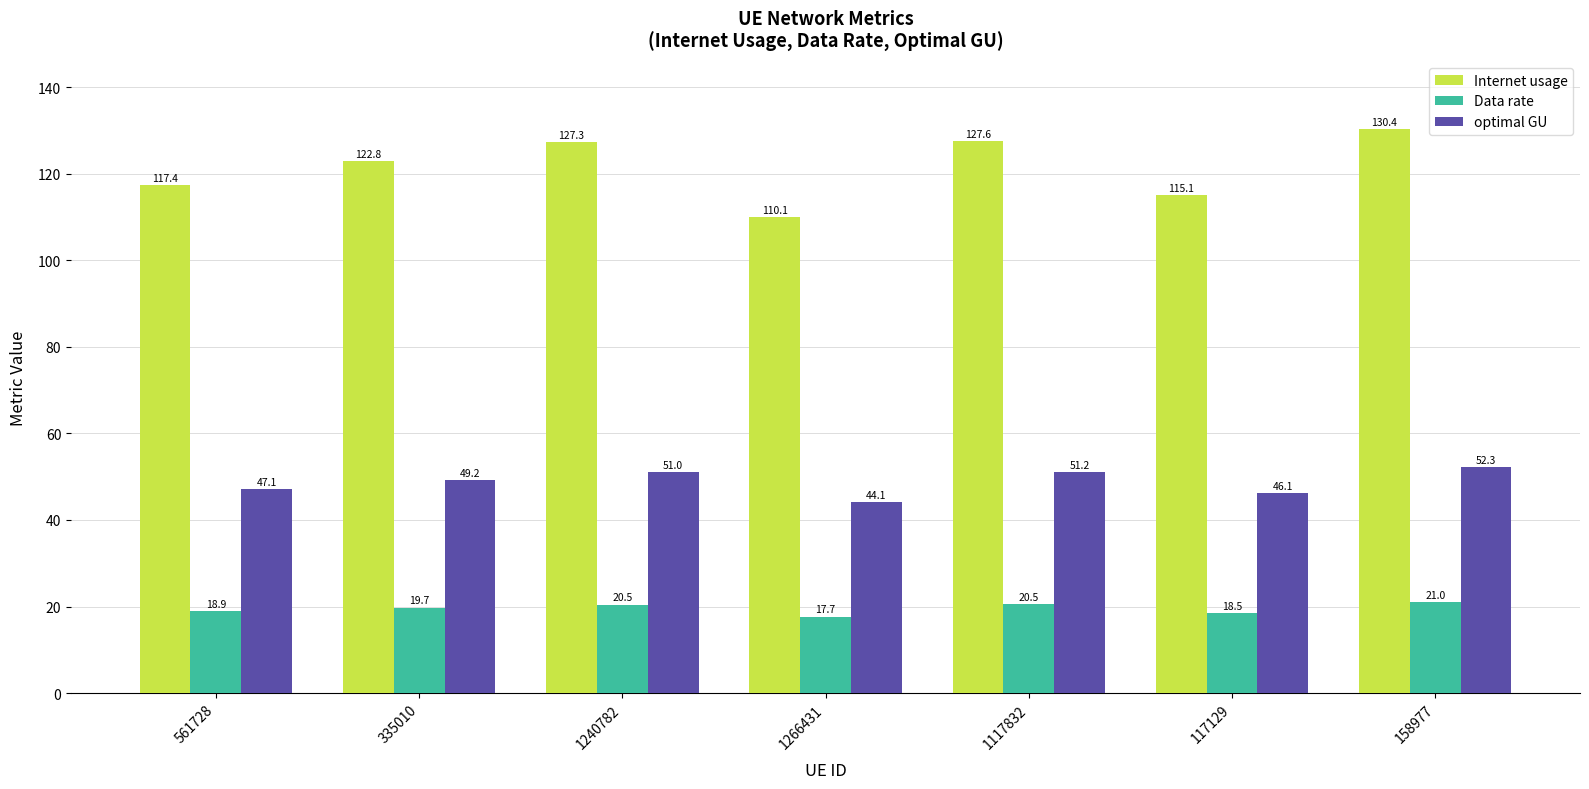

At which label is Internet usage closest to 120?

561728